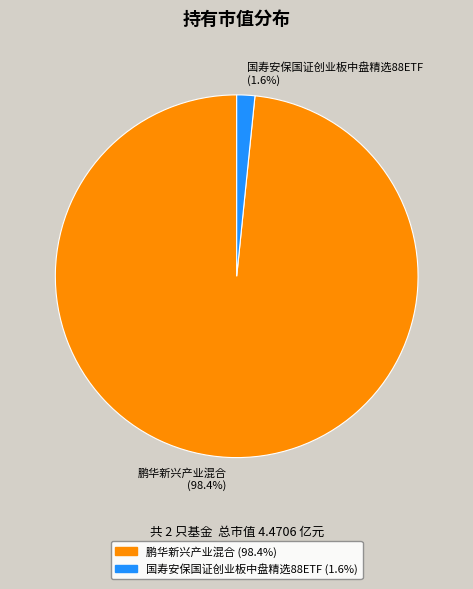

How many slices are in this pie chart?

2